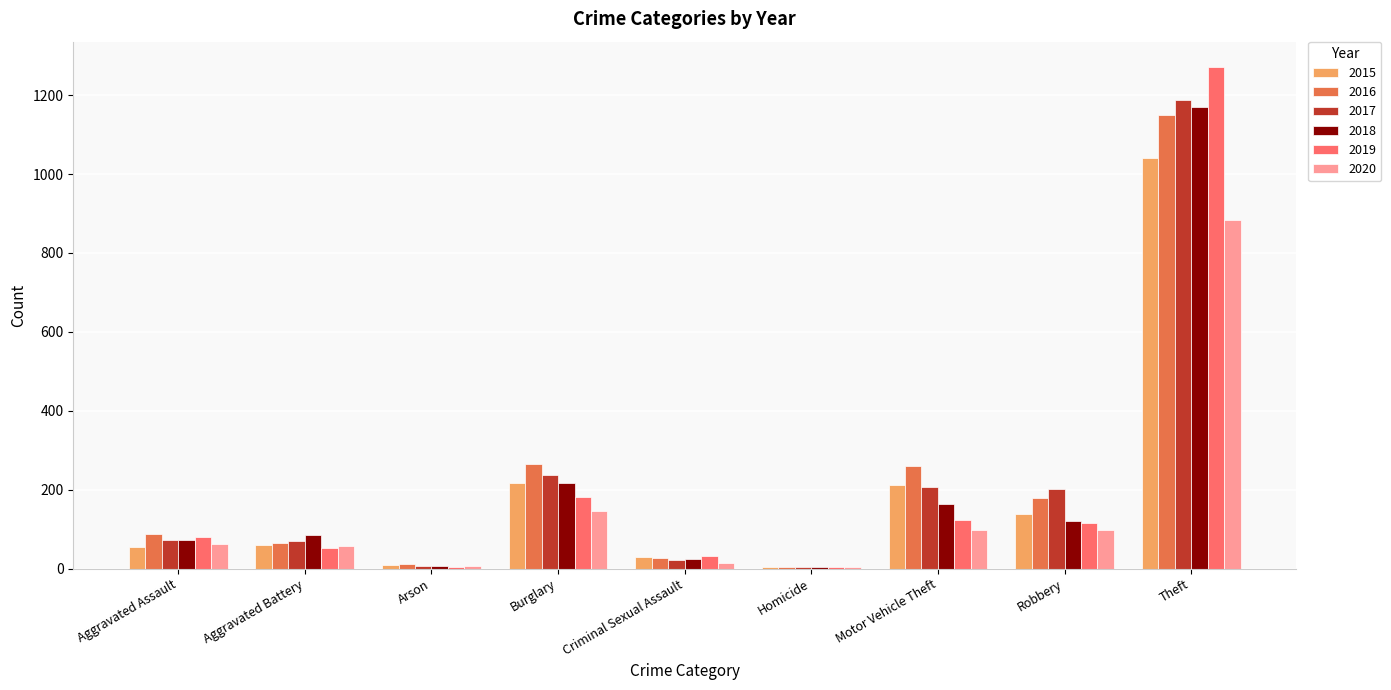

True or false: 2015 has a value of 1467 at Theft.

False